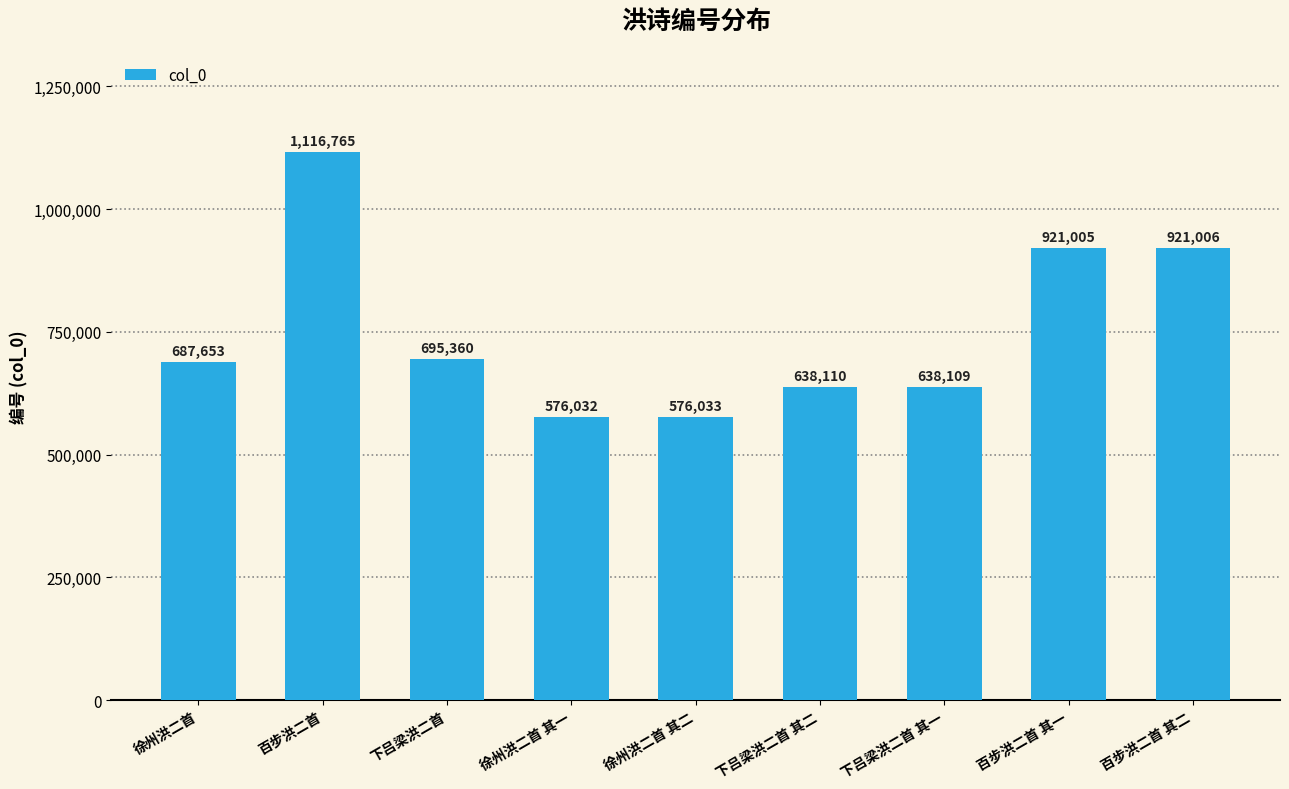

List the labels in order of value, smallest first.

徐州洪二首 其一, 徐州洪二首 其二, 下吕梁洪二首 其一, 下吕梁洪二首 其二, 徐州洪二首, 下吕梁洪二首, 百步洪二首 其一, 百步洪二首 其二, 百步洪二首